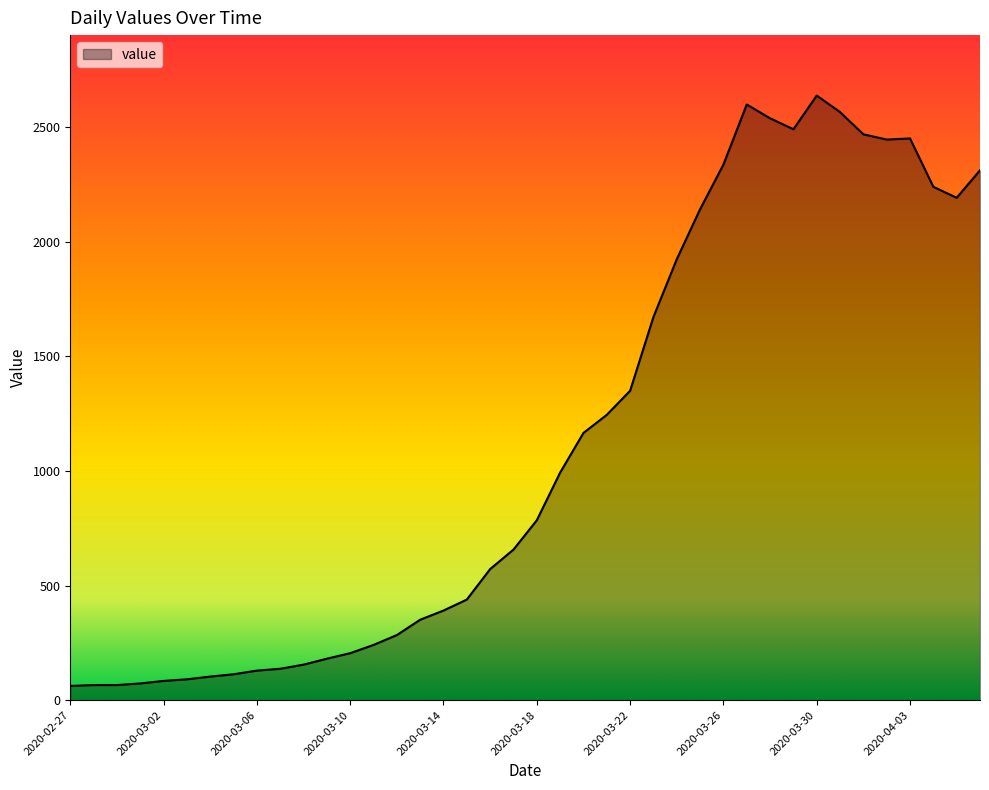

What is the difference between the maximum and minimum values?

2576